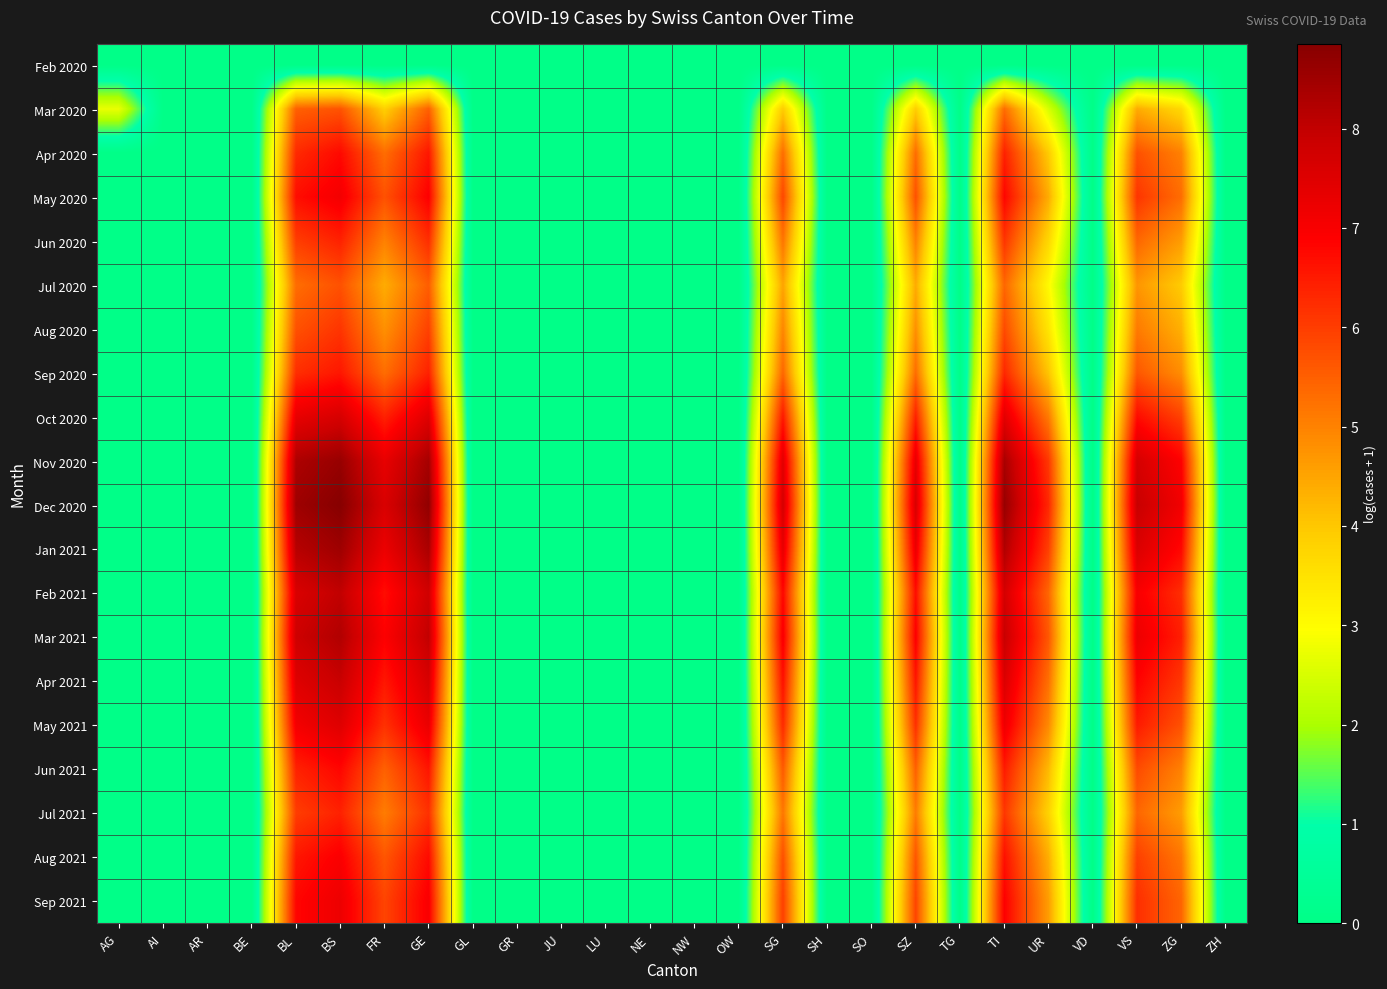

List the series in order of their peak value, highest first.

Dec 2020, Nov 2020, Jan 2021, Mar 2021, Feb 2021, Apr 2021, Oct 2020, May 2021, Sep 2021, May 2020, Aug 2021, Jun 2021, Apr 2020, Sep 2020, Jun 2020, Jul 2021, Aug 2020, Jul 2020, Mar 2020, Feb 2020